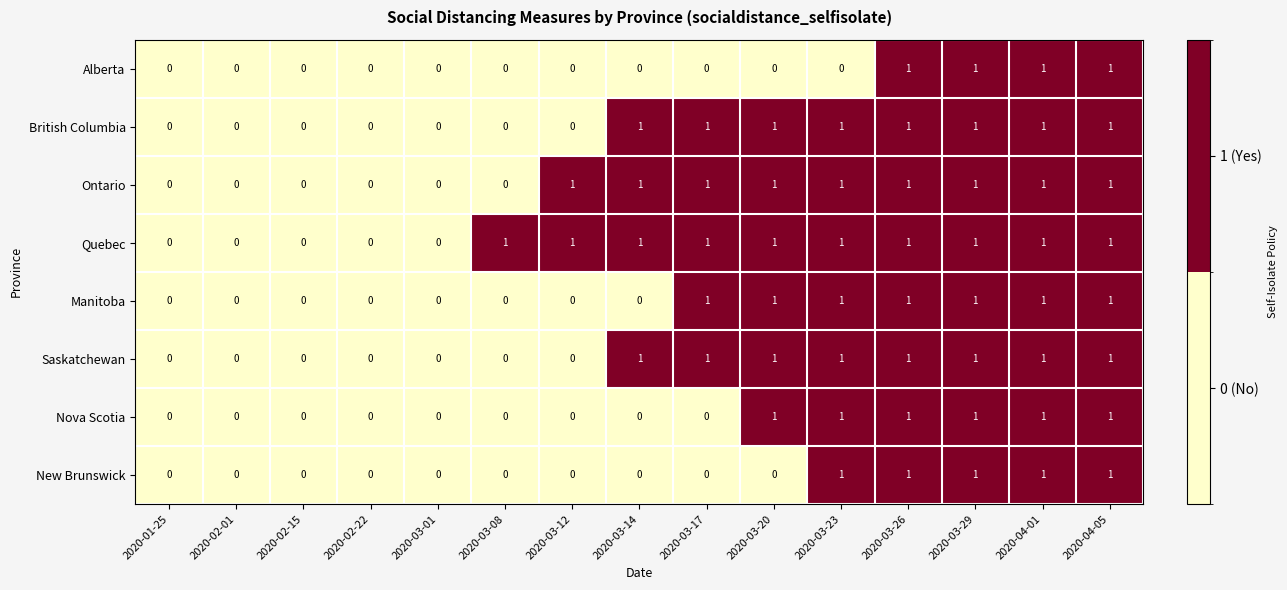

What is the sum of all Alberta values?

4